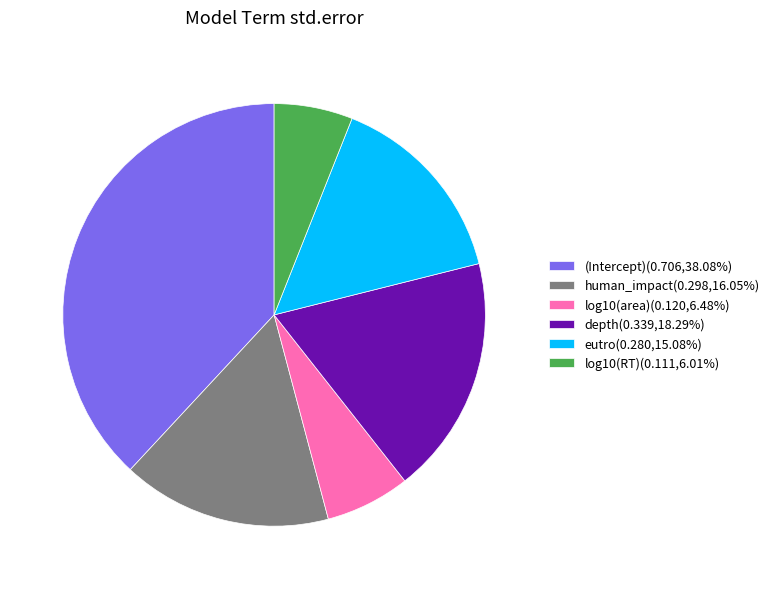

How many segments does this pie chart have?

6